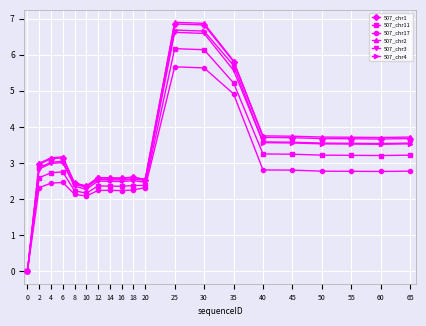

Where is the first local minimum for 507_chr1?

10